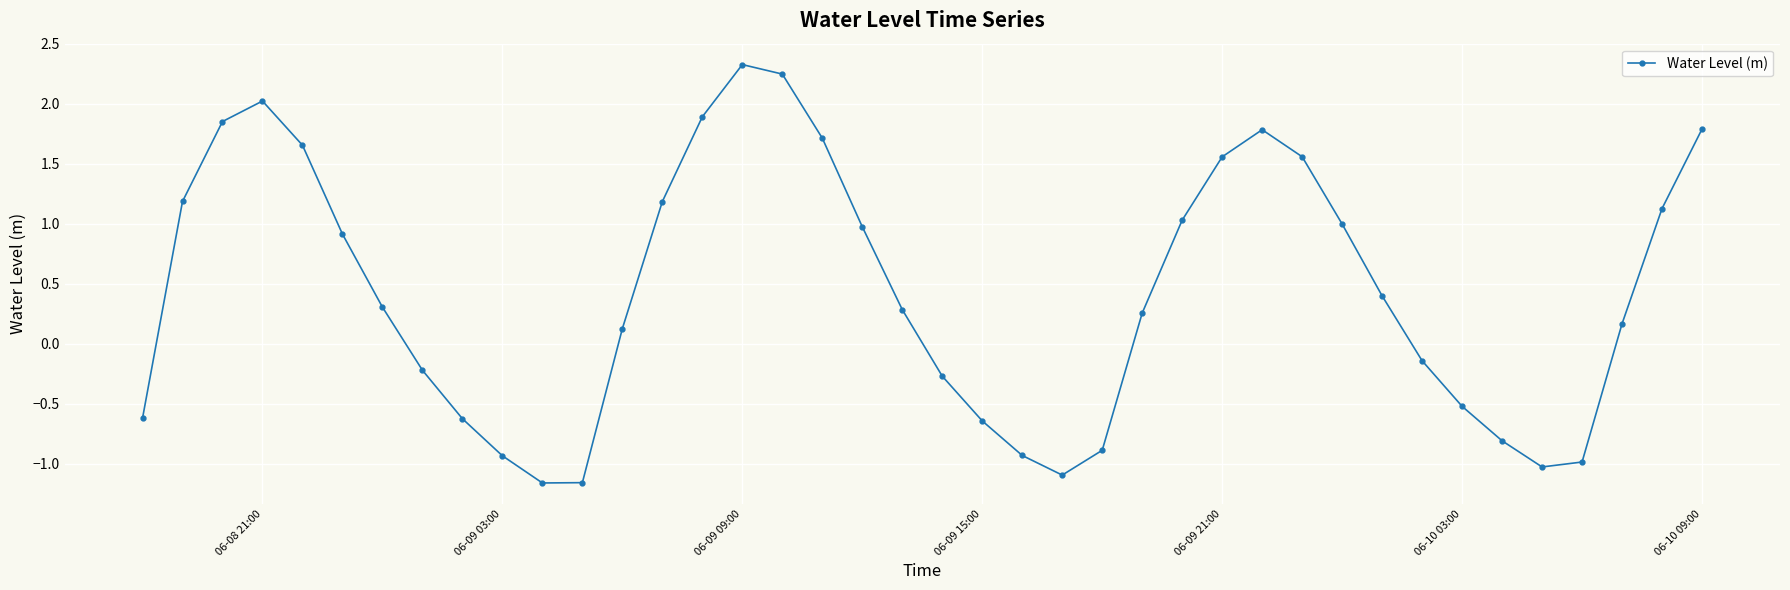

How many interior local peaks (higher than both neighbors) does the data have?

3